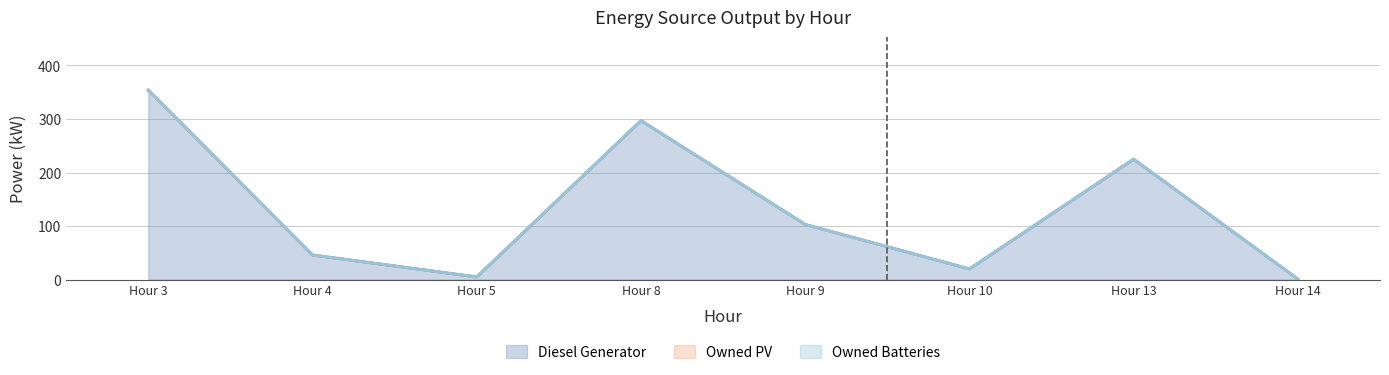

Reading left to right, extract all data points from this chart.

Diesel Generator: 354	46	5	297	103	20	225	1
Owned PV: 0	0	0	0	0	0	0	0
Owned Batteries: 0	0	0	0	0	0	0	0